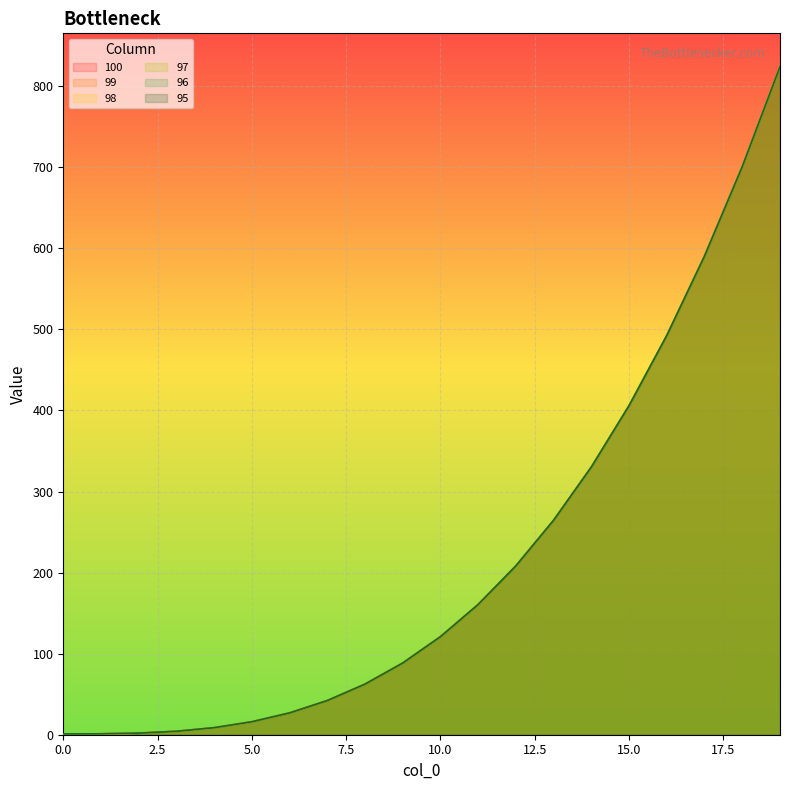

What is the sum of all 96 values?

4352.0